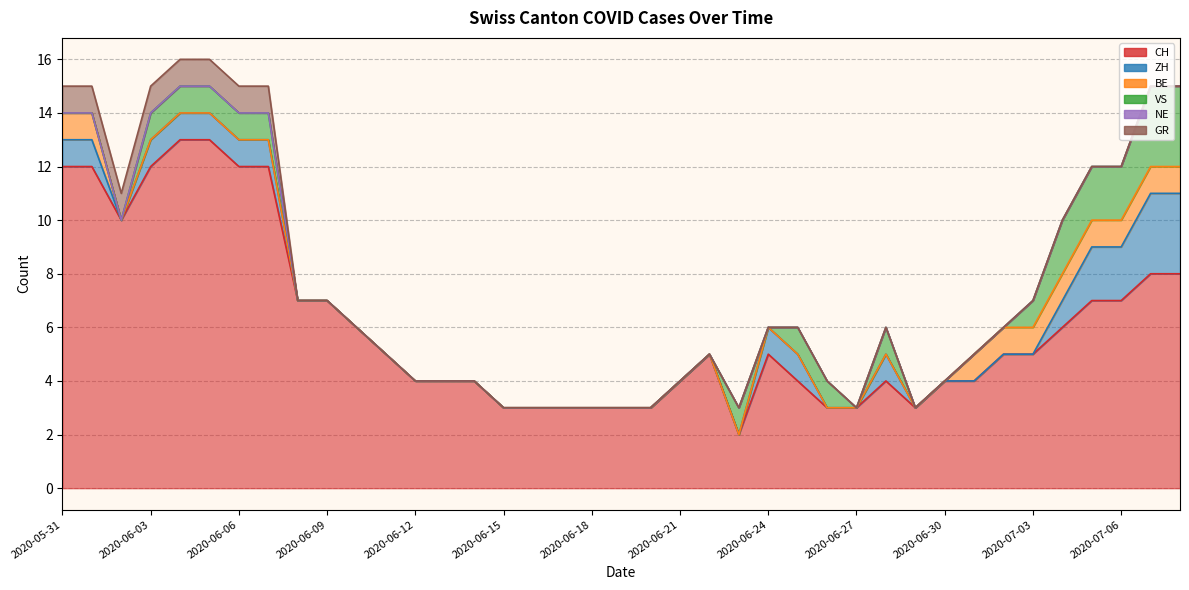

At which category is the sum across all series the highest?

2020-06-04